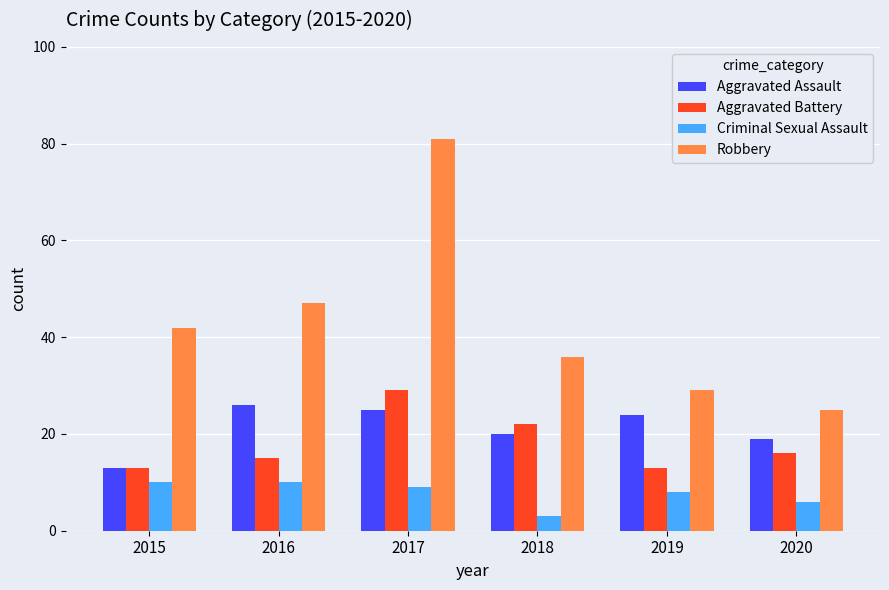

How many series are shown in this chart?

4